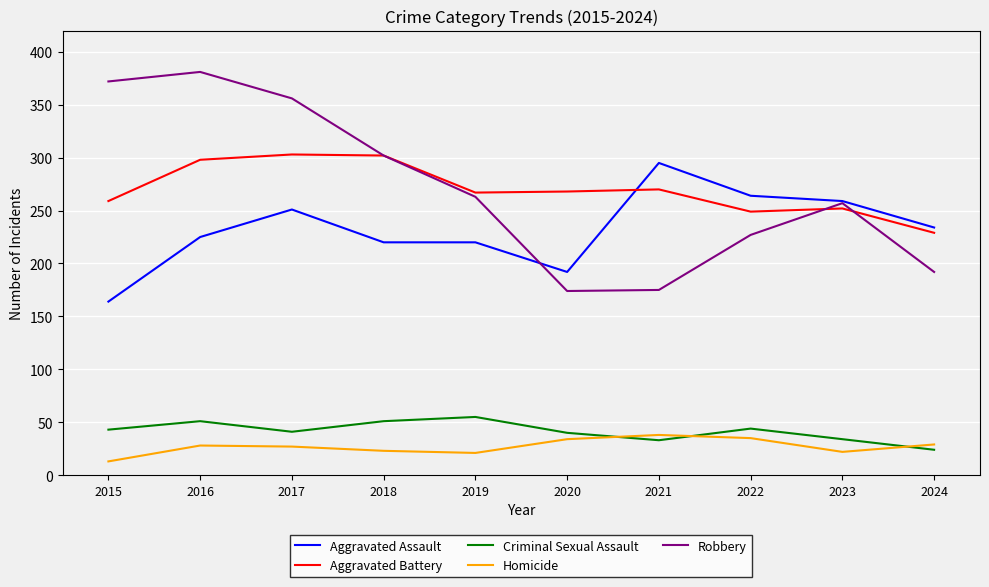

The value of Criminal Sexual Assault at 2015 is 43. True or false?

True